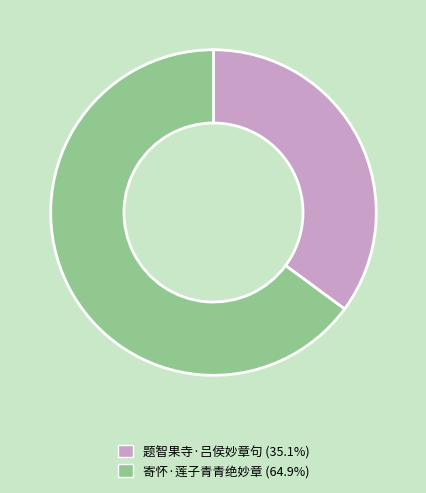

Approximately how many times larger is the value at 题智果寺·吕侯妙章句 compared to 寄怀·莲子青青绝妙章?

0.5